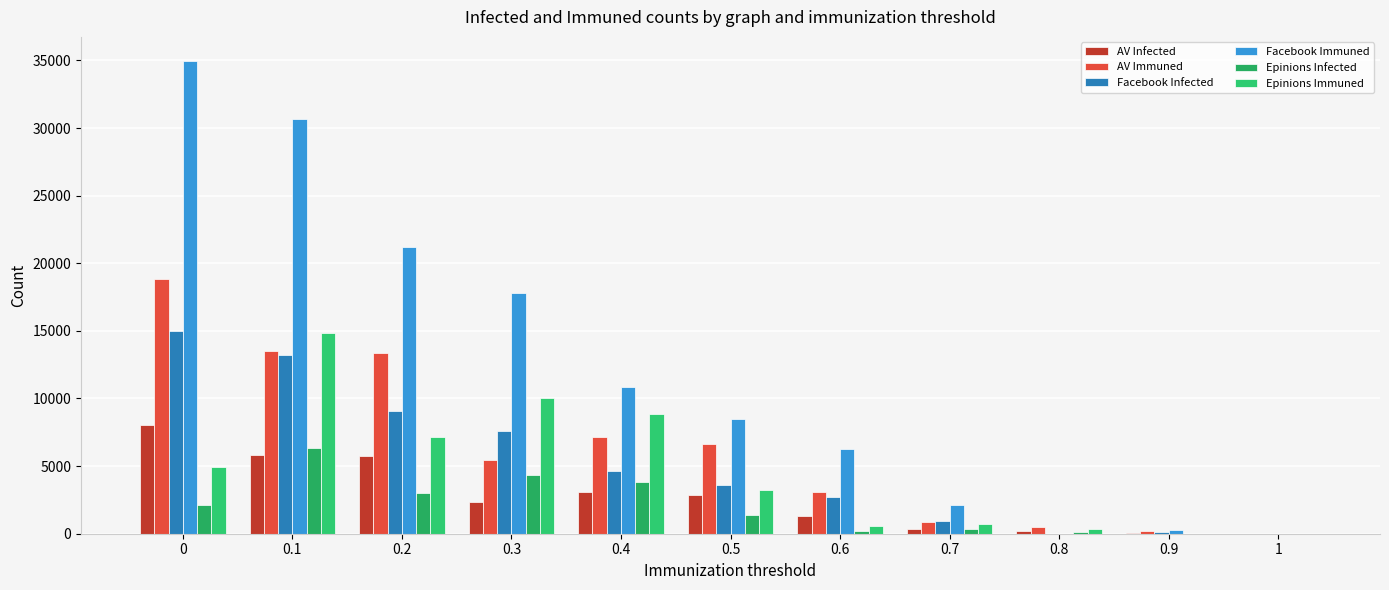

The Epinions Infected series shows 0.0 at 0.9. True or false?

True